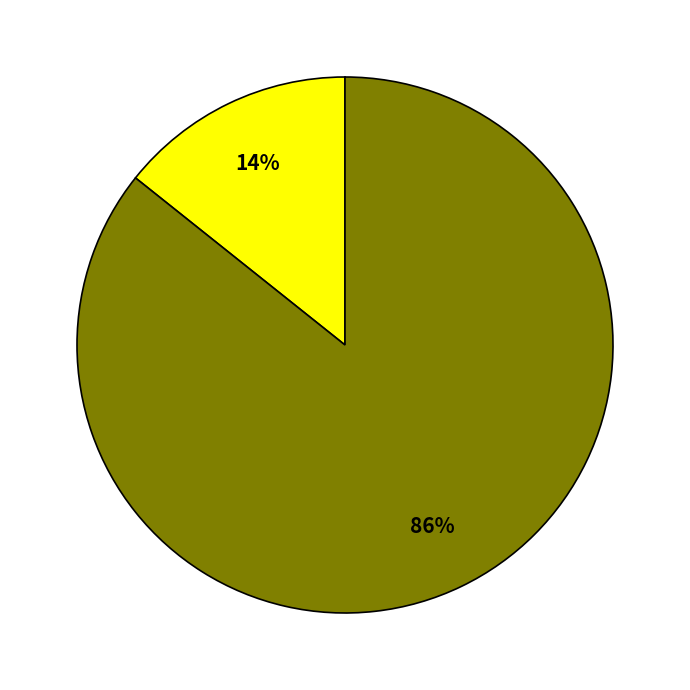

How many slices are in this pie chart?

2